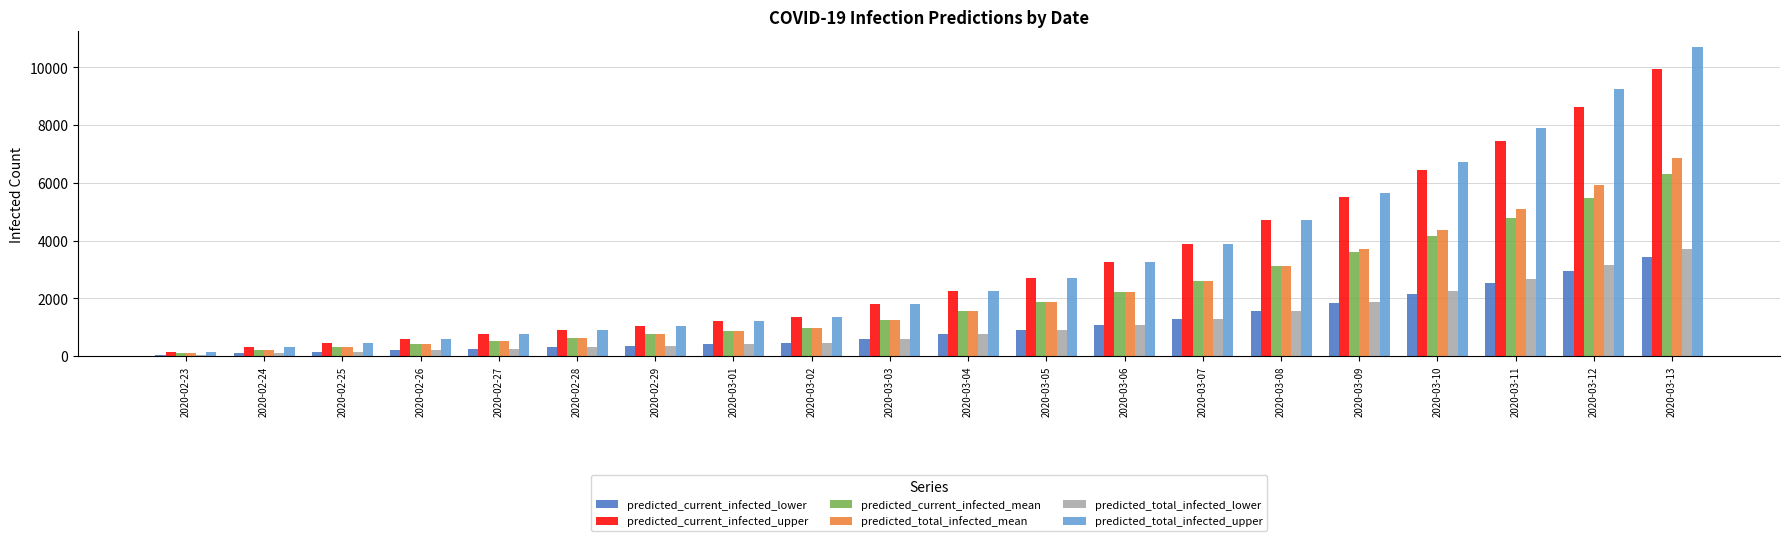

Rank the categories by predicted_current_infected_mean value from highest to lowest.

2020-03-13, 2020-03-12, 2020-03-11, 2020-03-10, 2020-03-09, 2020-03-08, 2020-03-07, 2020-03-06, 2020-03-05, 2020-03-04, 2020-03-03, 2020-03-02, 2020-03-01, 2020-02-29, 2020-02-28, 2020-02-27, 2020-02-26, 2020-02-25, 2020-02-24, 2020-02-23